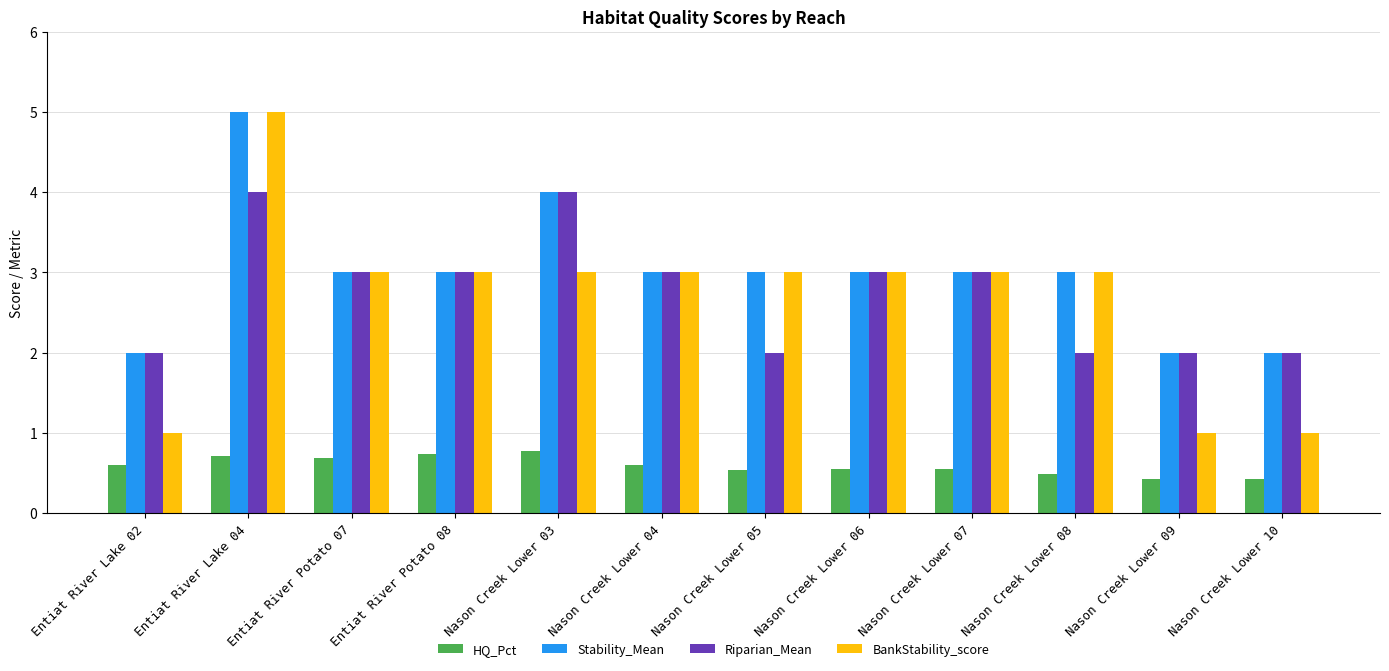

What is the sum of all BankStability_score values?

32.0